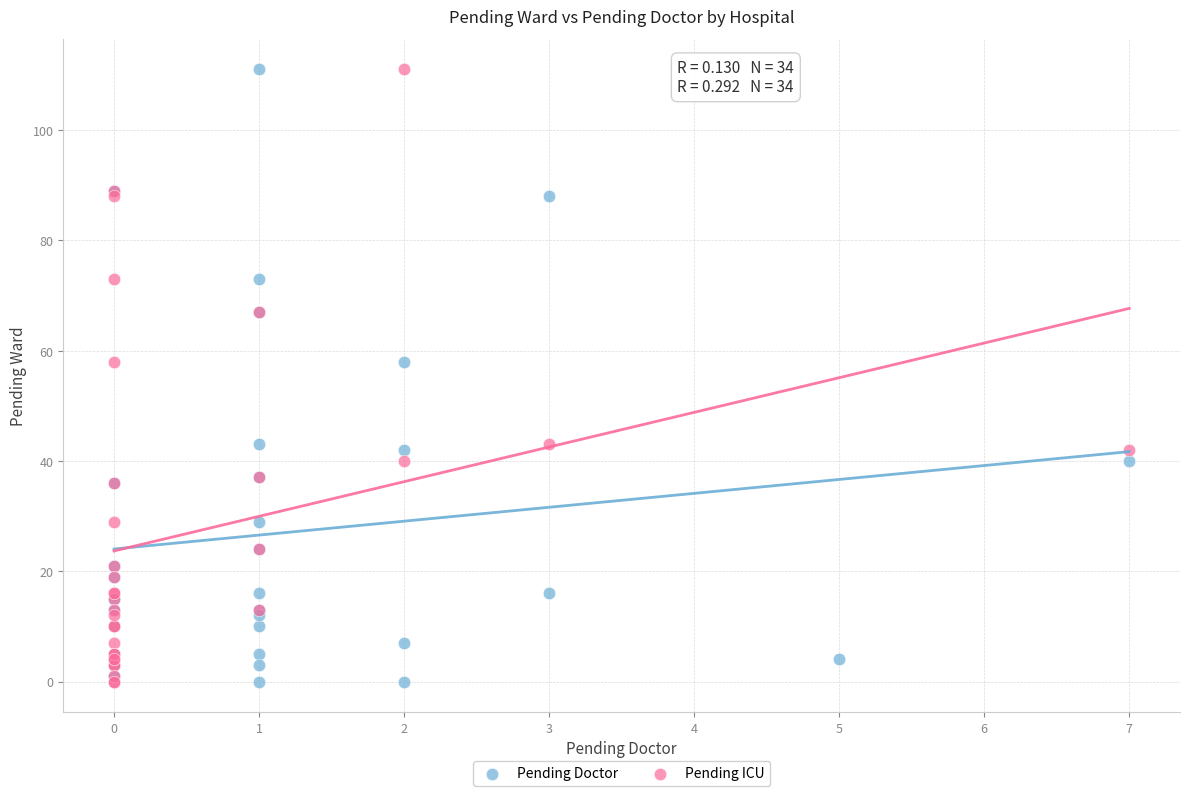

What are all the series names shown in the legend?

Pending Doctor, Pending ICU